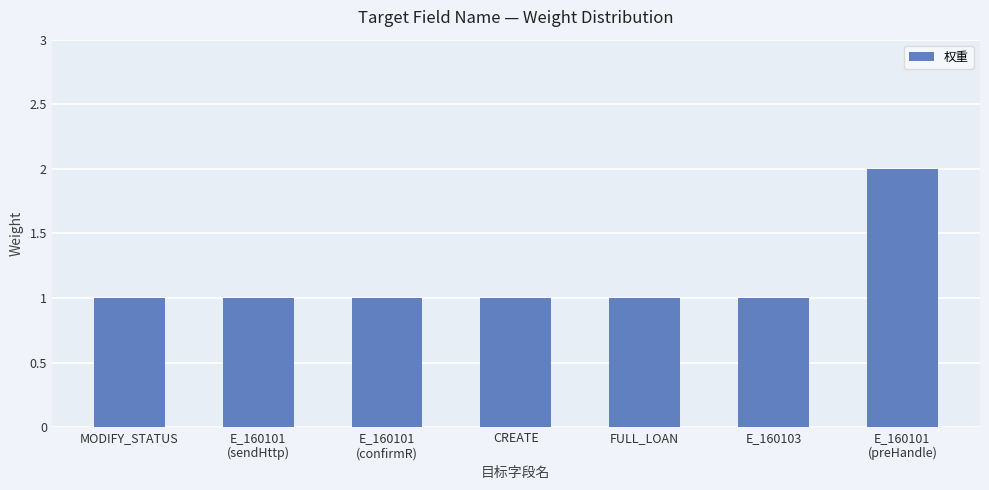

The chart shows a value of 0 at FULL_LOAN. True or false?

False